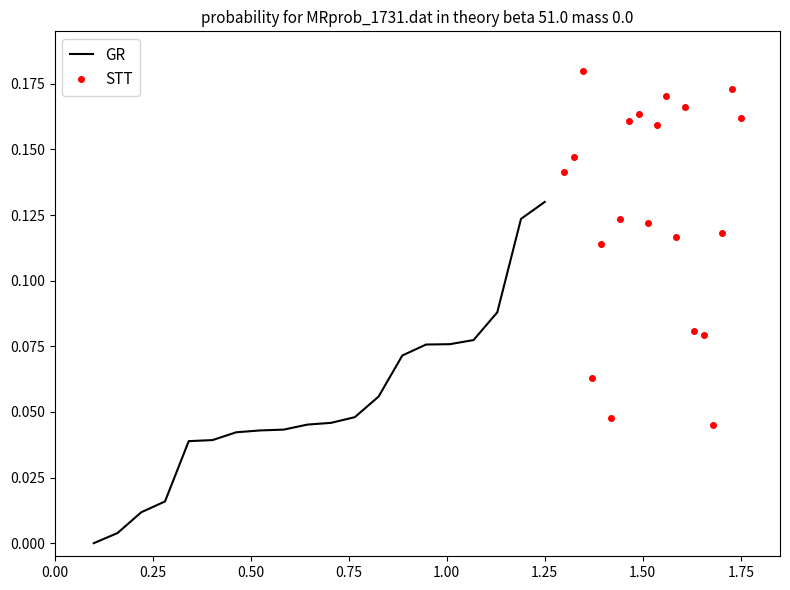

What is the greatest value displayed?

0.2